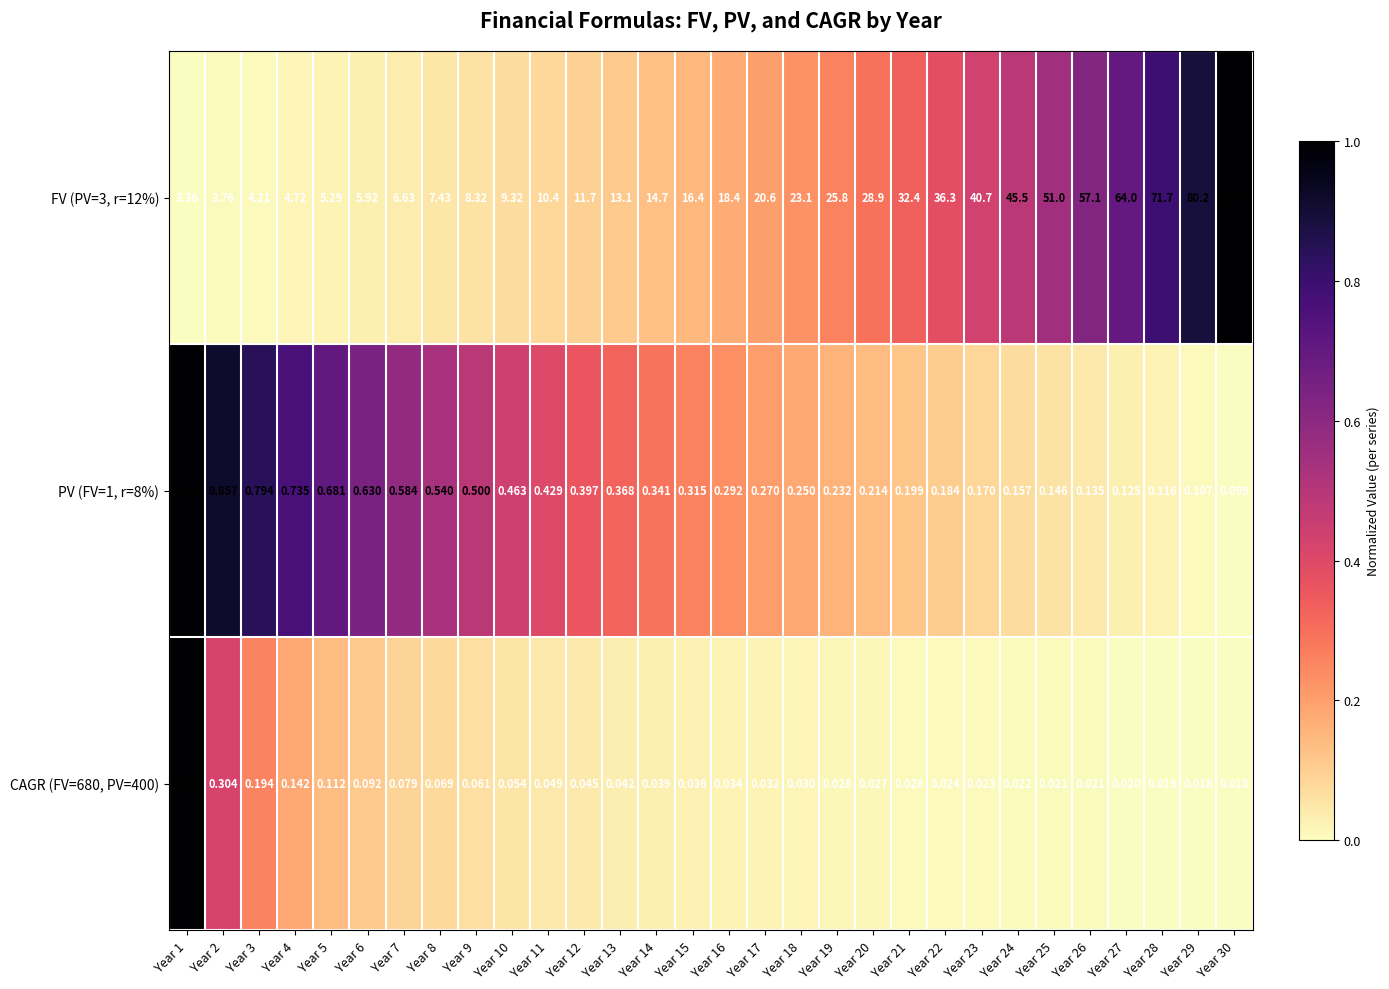

Is the value of CAGR (FV=680, PV=400) at Year 13 greater than the value of FV (PV=3, r=12%) at Year 25?

No